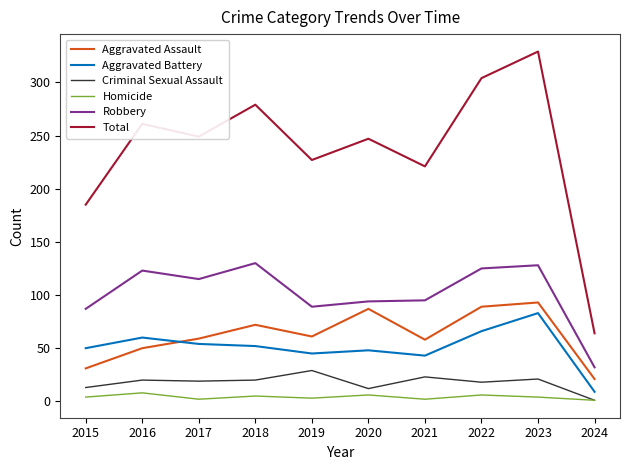

Between 2018 and 2023, which series saw the biggest shift?

Total